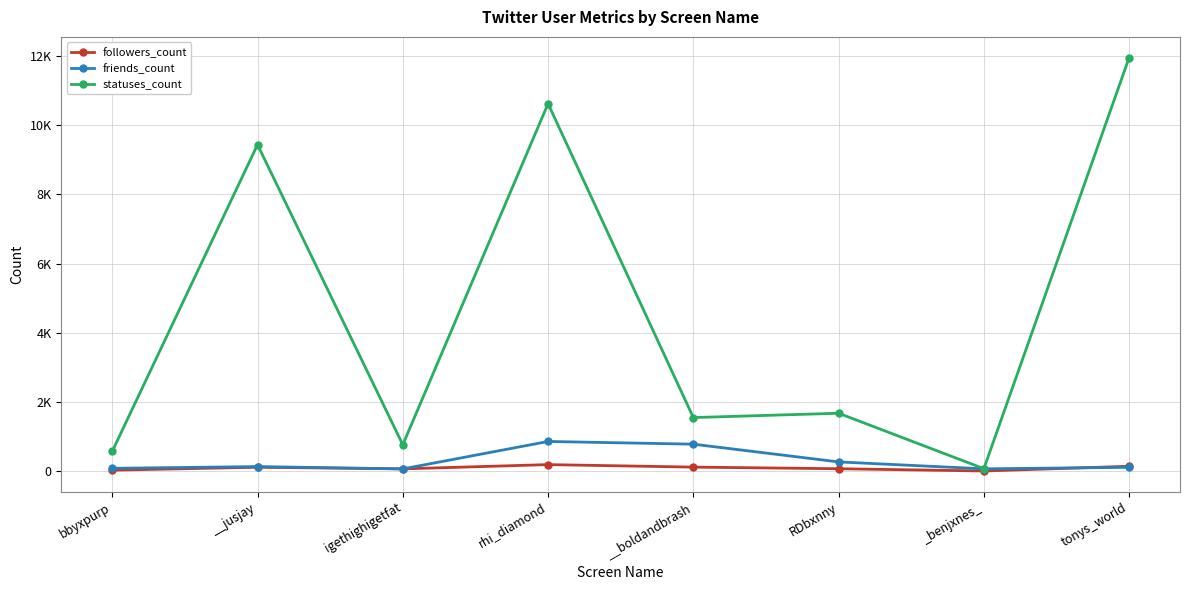

Where does the friends_count series first go above 131?

rhi_diamond